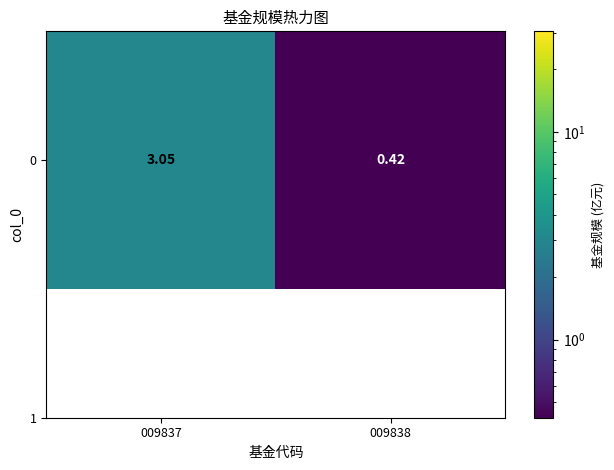

The chart shows a value of 0.1 at 009838. True or false?

False